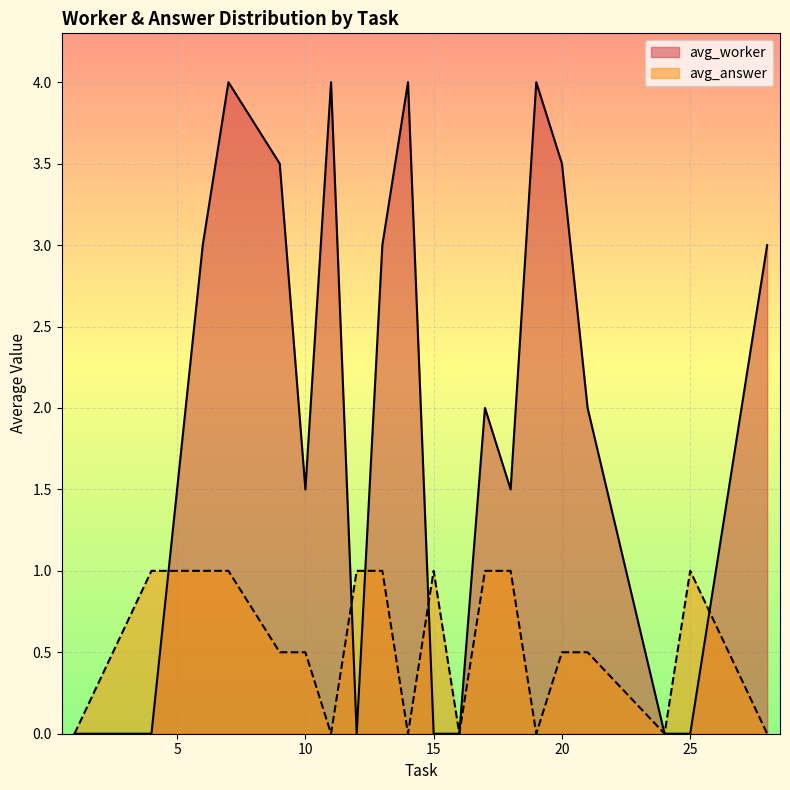

Which series has the largest range (max minus min)?

avg_worker